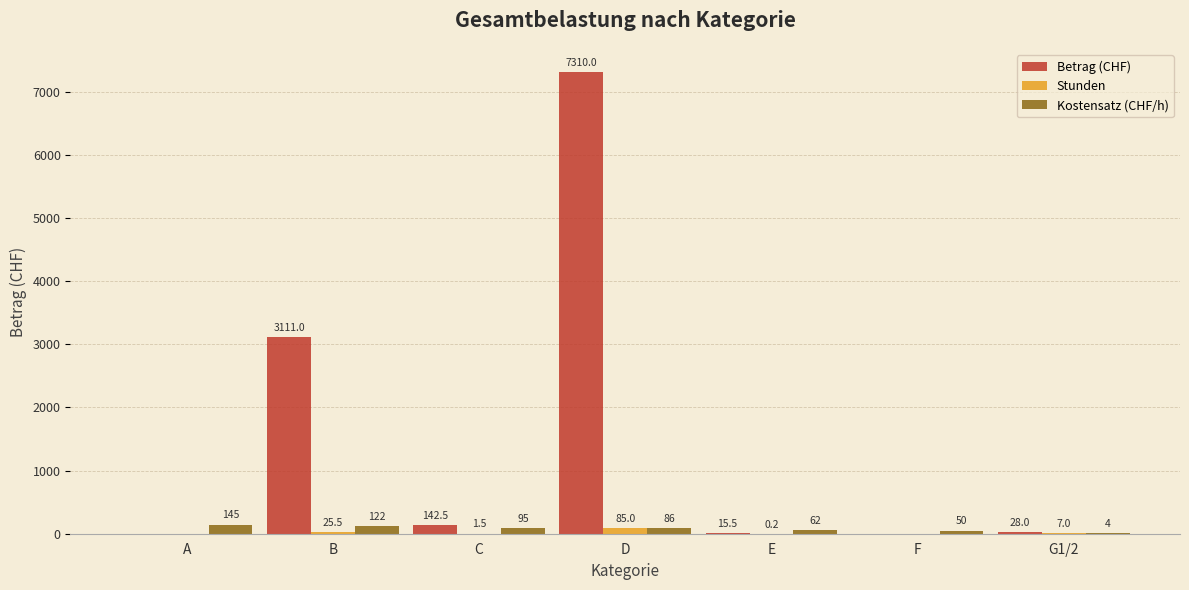

Between D and G1/2, which series saw the biggest shift?

Betrag (CHF)